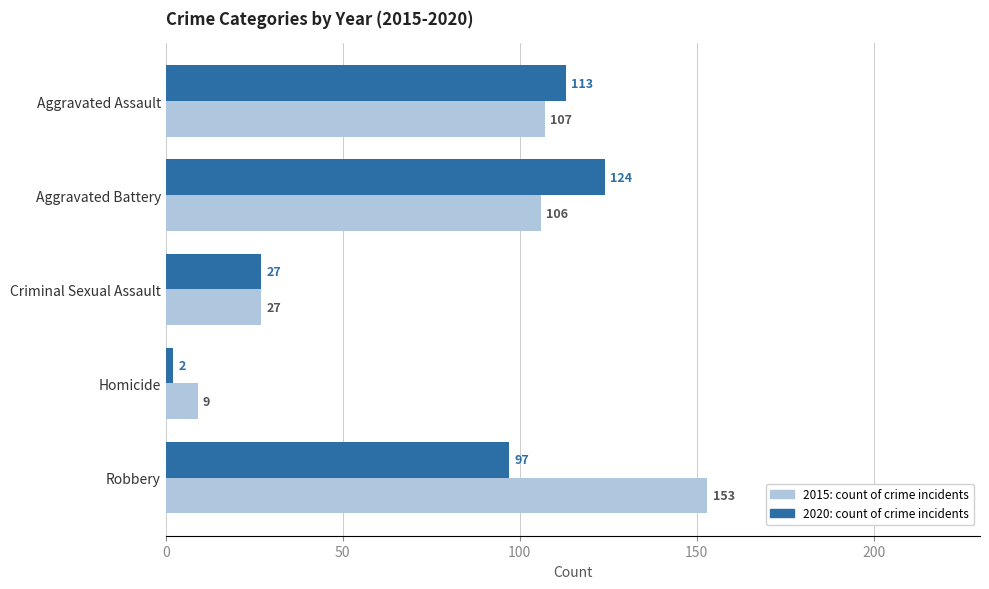

How many distinct data groups are displayed?

2